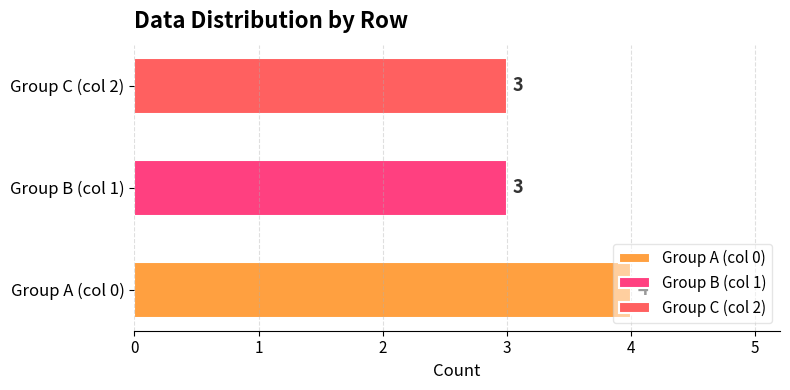

What is the difference between the highest and lowest values at 10?

1